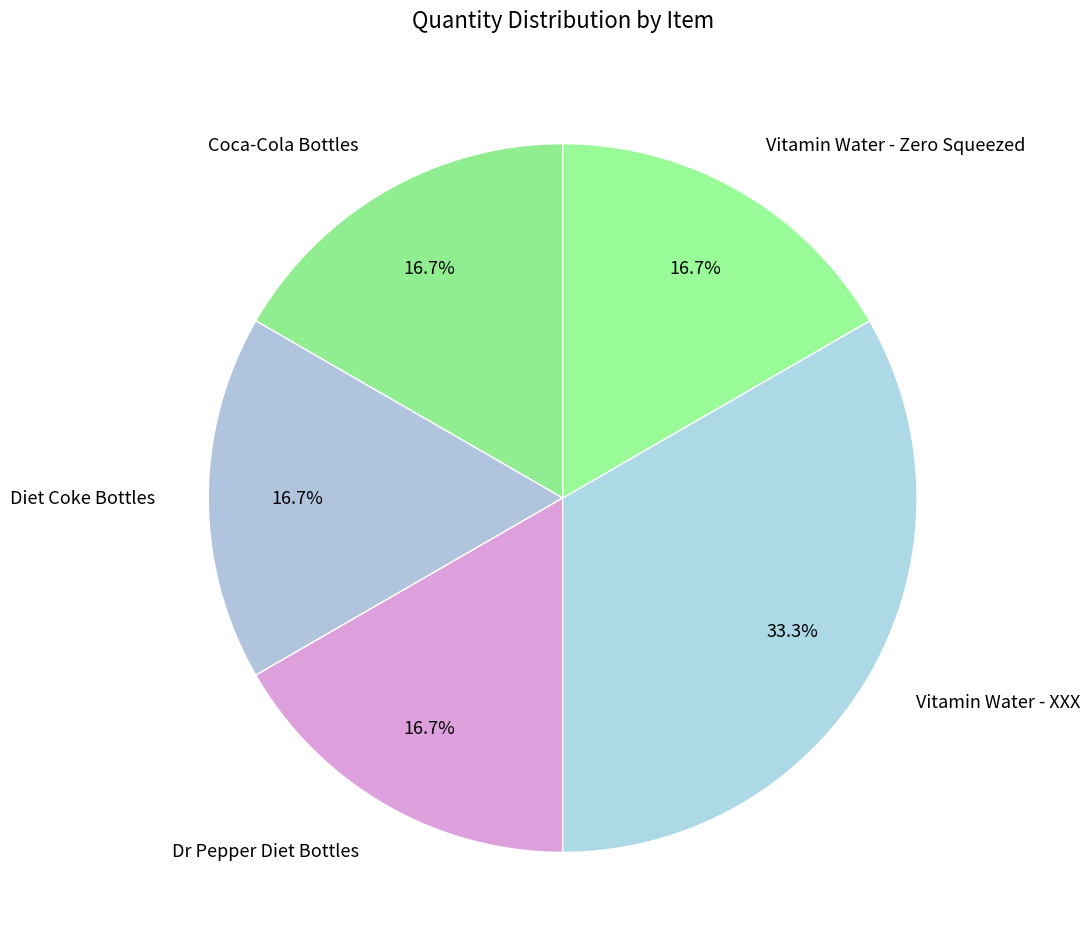

What is the ratio of the value at Vitamin Water - Zero Squeezed to the value at Vitamin Water - XXX?

0.5